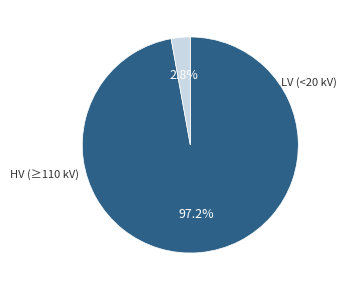

Is there a majority slice in this chart?

Yes